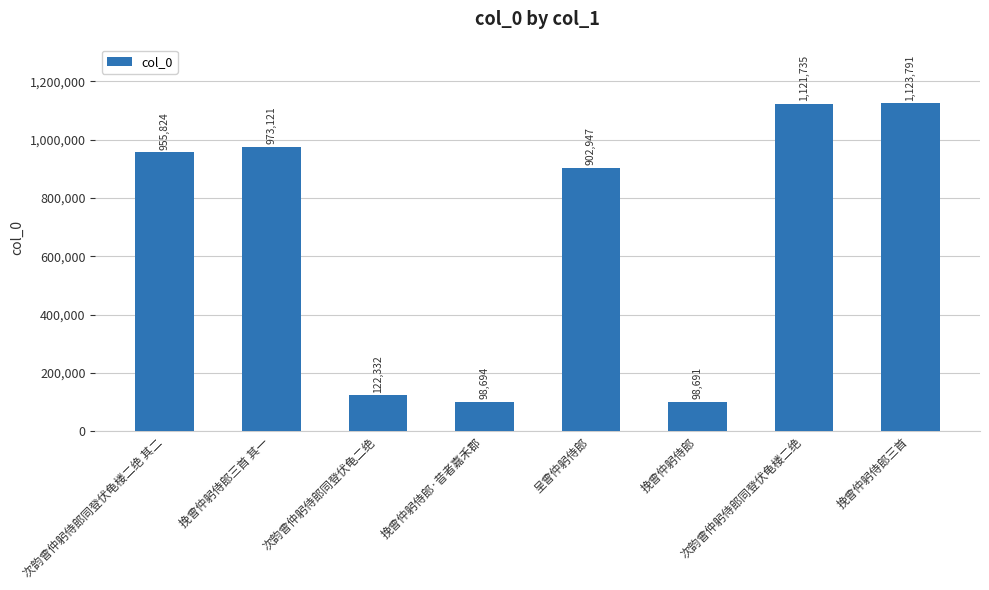

What is the sum of the values at 挽曾仲躬侍郎三首 其一 and 挽曾仲躬侍郎?

1071812